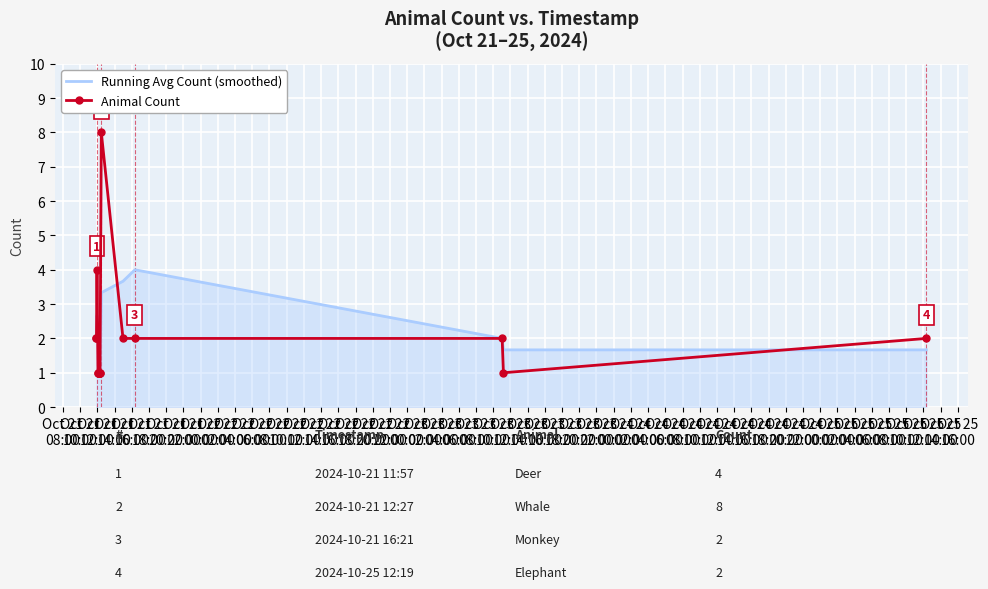

How many lines are shown in the chart?

2